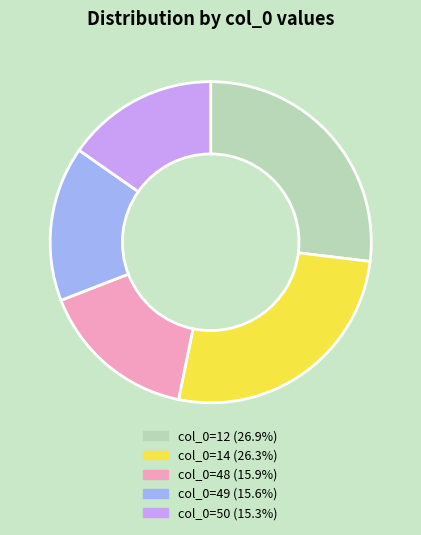

Is there a majority slice in this chart?

No